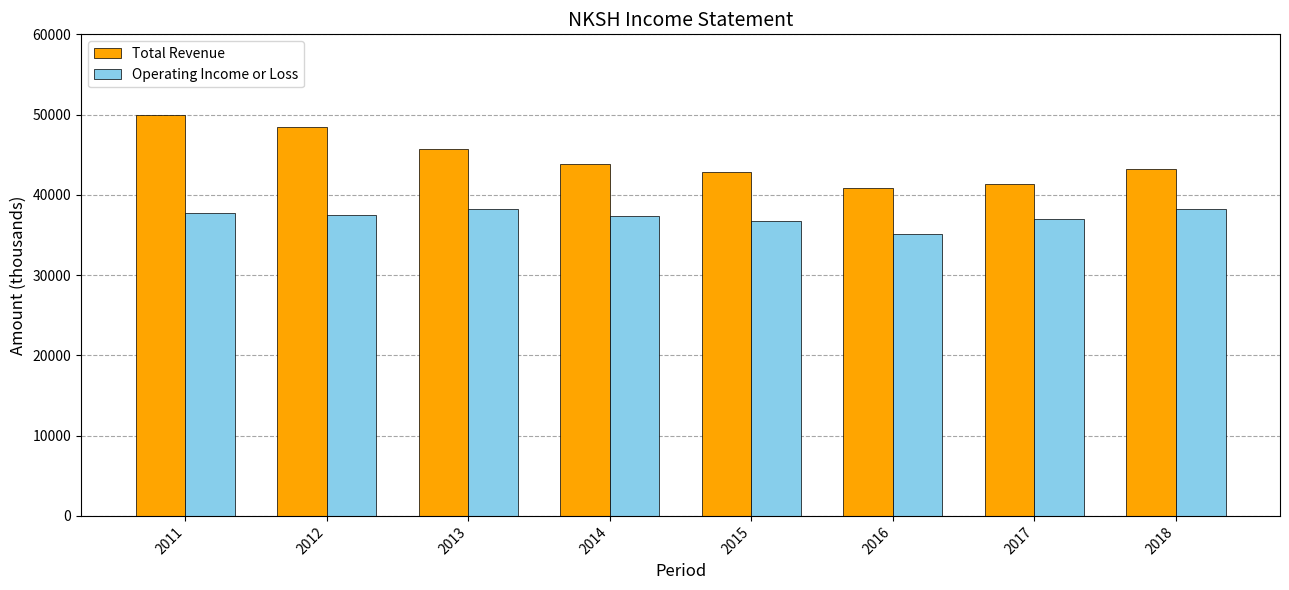

What is the difference between the highest and lowest values at 2018?

4900